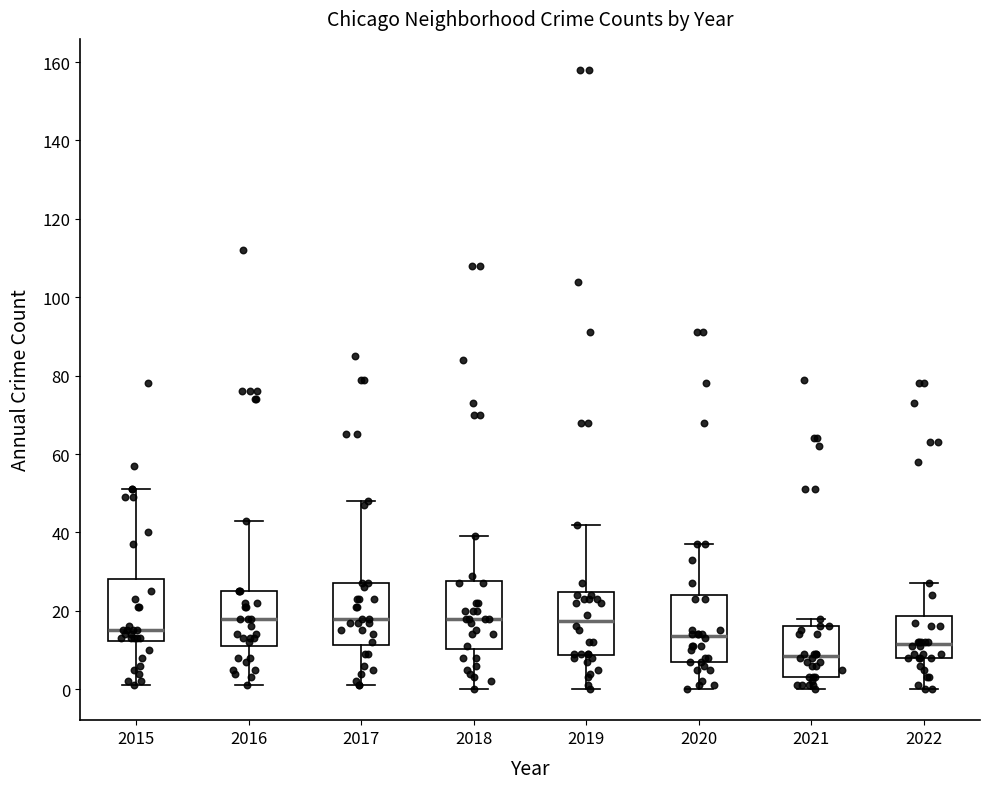

Reading left to right, read every box against the y-axis: the position of its median line, the range the box covers, and the ends of its whiskers. The values are not printed on the chart, so give them approximately, as read against the axis.

2015: median 16, box 12 to 28, whiskers 2 to 52
2016: median 18, box 12 to 26, whiskers 2 to 44
2017: median 18, box 12 to 28, whiskers 2 to 48
2018: median 18, box 10 to 28, whiskers 0 to 40
2019: median 18, box 8 to 24, whiskers 0 to 42
2020: median 14, box 8 to 24, whiskers 0 to 38
2021: median 8, box 4 to 16, whiskers 0 to 18
2022: median 12, box 8 to 18, whiskers 0 to 28